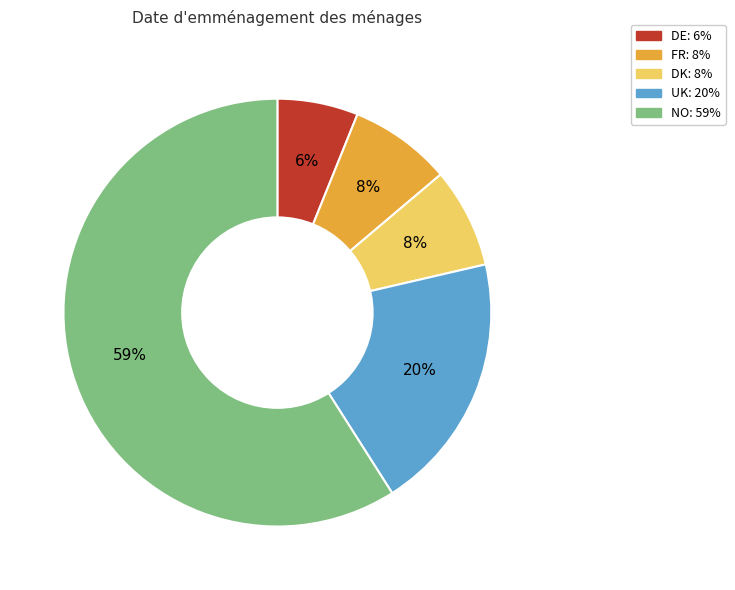

The NO slice represents 59% of the pie. True or false?

True